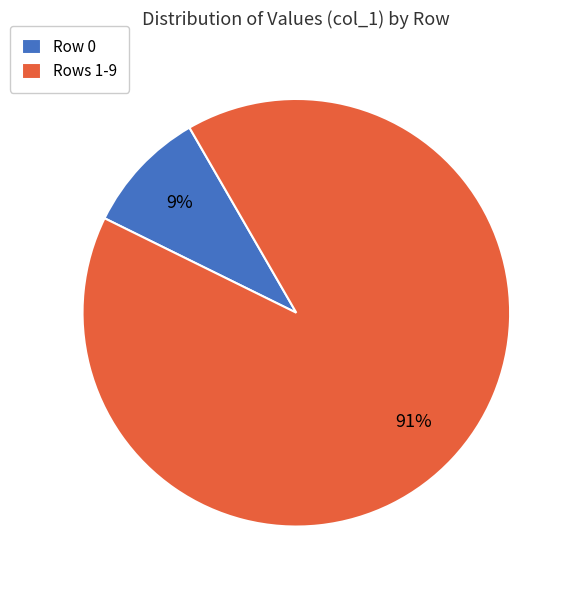

Do Rows 1-9 and Row 0 together represent more than half of the pie?

Yes